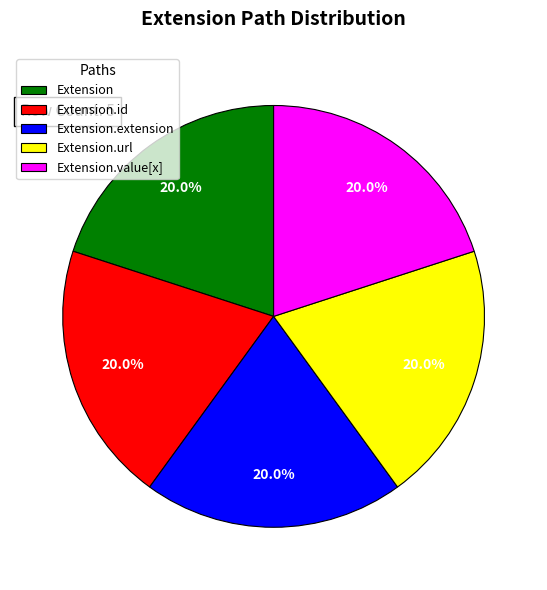

What percentage is NOT represented by Extension?

80.0%